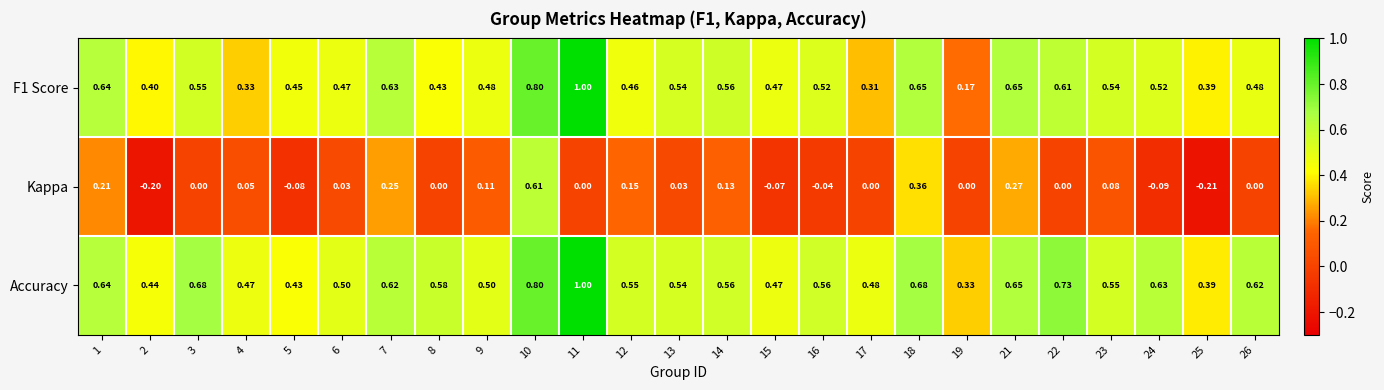

Is the value of Accuracy at 17 greater than the value of F1 Score at 23?

No